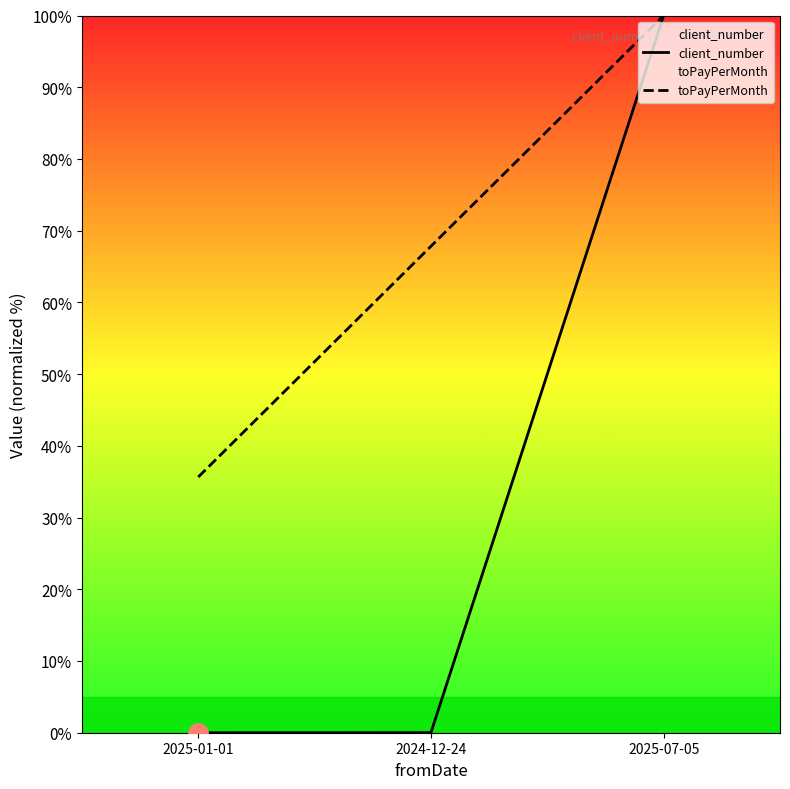

What is the sum of the client_number values at 2025-07-05 and 2025-01-01?

100.0